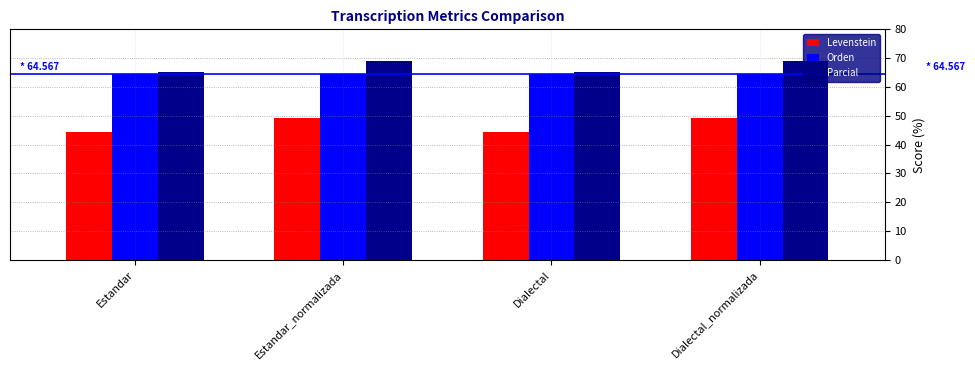

Reading left to right, extract all data points from this chart.

Levenstein: 44.4	49.3	44.4	49.3
Orden: 64.6	64.6	64.6	64.6
Parcial: 65.2	69.0	65.2	69.0